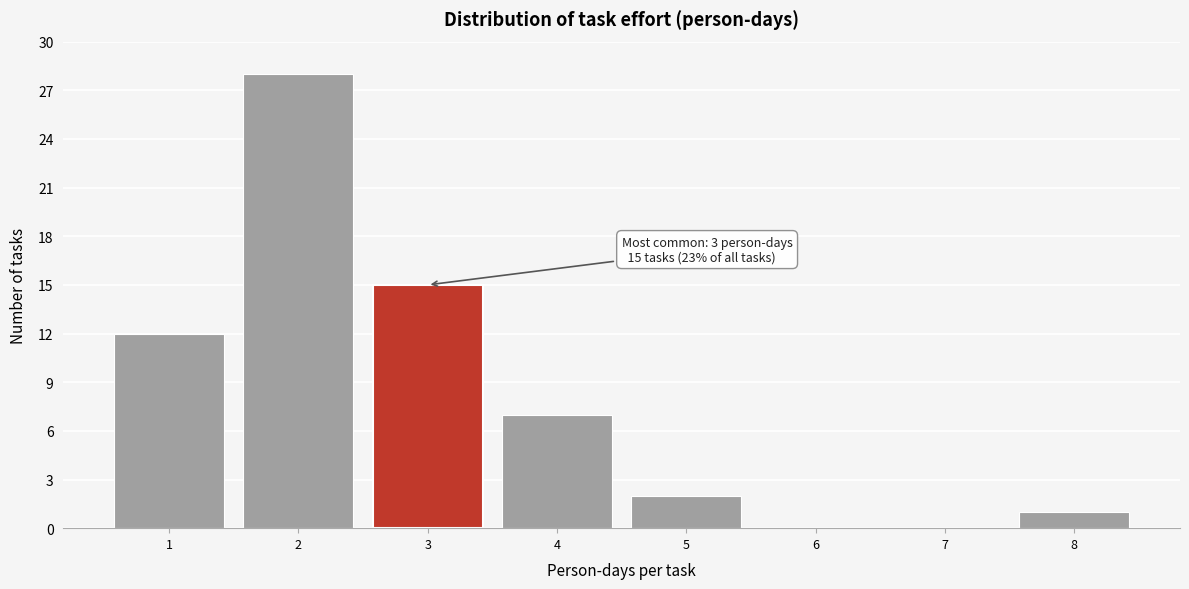

Reading left to right, list all the values displayed in this chart.

1=12	2=28	3=15	4=7	5=2	6=0	7=0	8=1